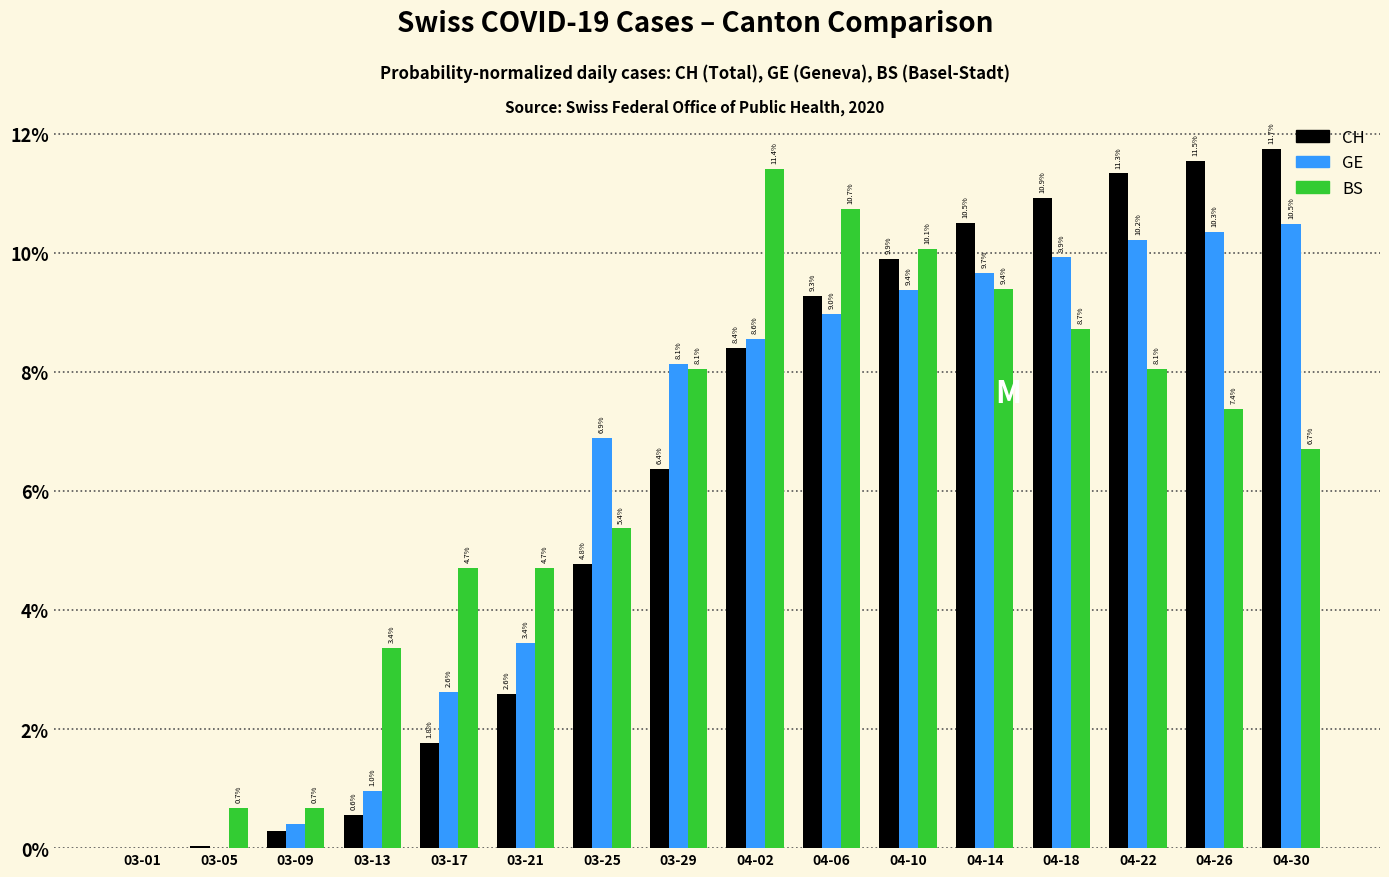

What are all the series names shown in the legend?

CH, GE, BS